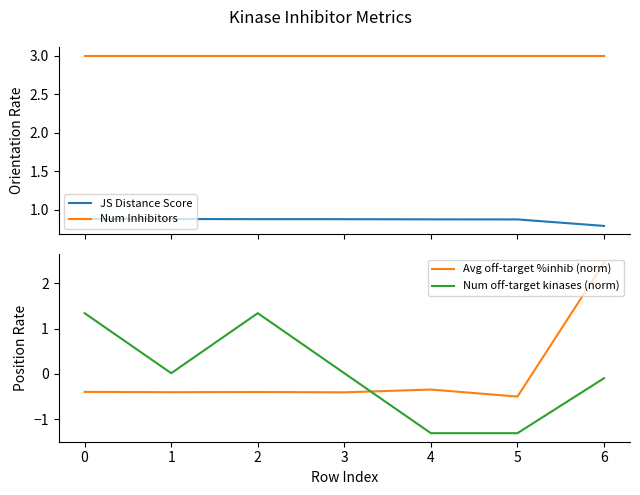

True or false: Avg off-target %inhib (norm) and Num Inhibitors cross at least once.

False